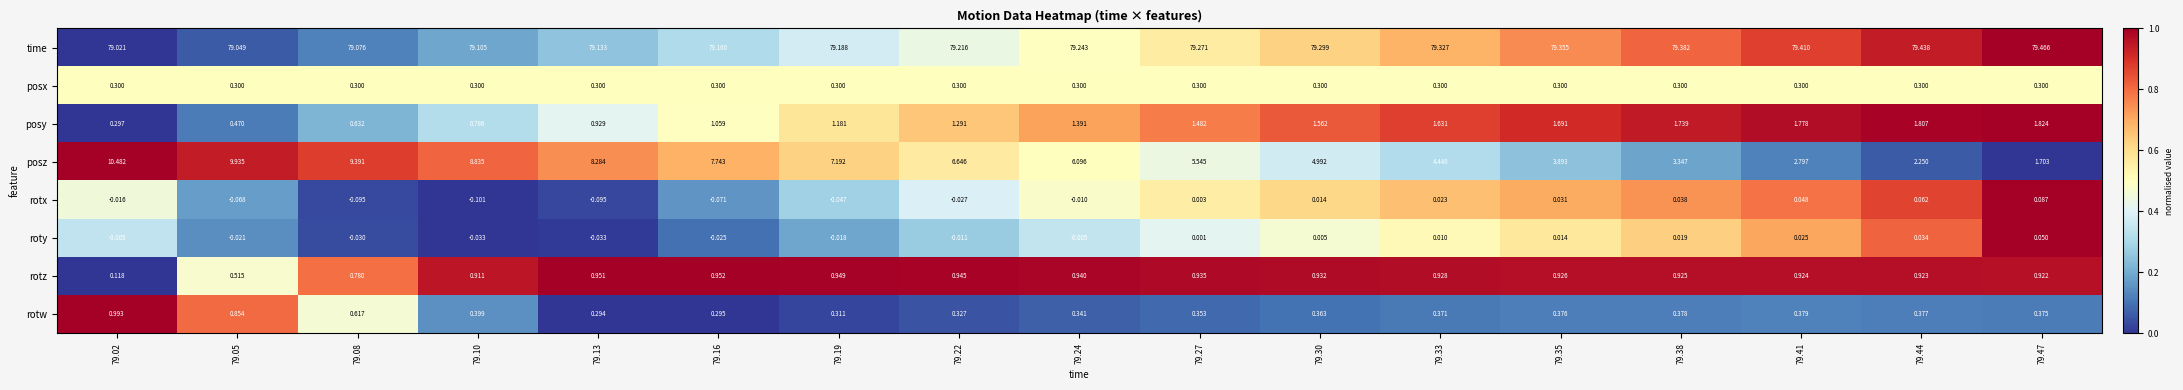

List the series in order of their peak value, highest first.

time, posz, posy, rotw, rotz, posx, rotx, roty